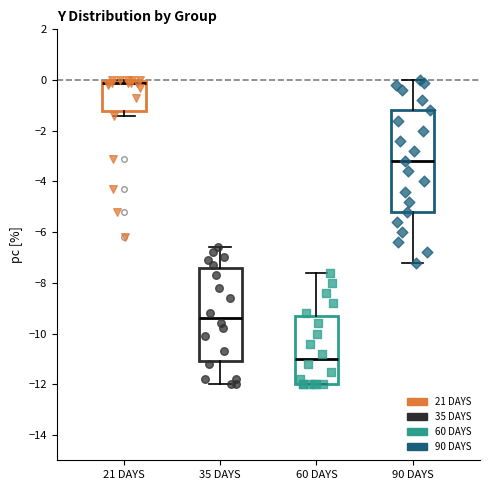

Reading left to right, read every box against the y-axis: the position of its median line, the range the box covers, and the ends of its whiskers. The values are not printed on the chart, so give them approximately, as read against the axis.

21 DAYS: median 0.0 (just below the box's upper edge), box -1.2 to 0.0, whiskers -1.4 to 0.0
35 DAYS: median -9.4, box -11.0 to -7.4, whiskers -12.0 to -6.6
60 DAYS: median -11.0, box -12.0 to -9.2, whiskers -12.0 to -7.6
90 DAYS: median -3.2, box -5.2 to -1.2, whiskers -7.2 to 0.0